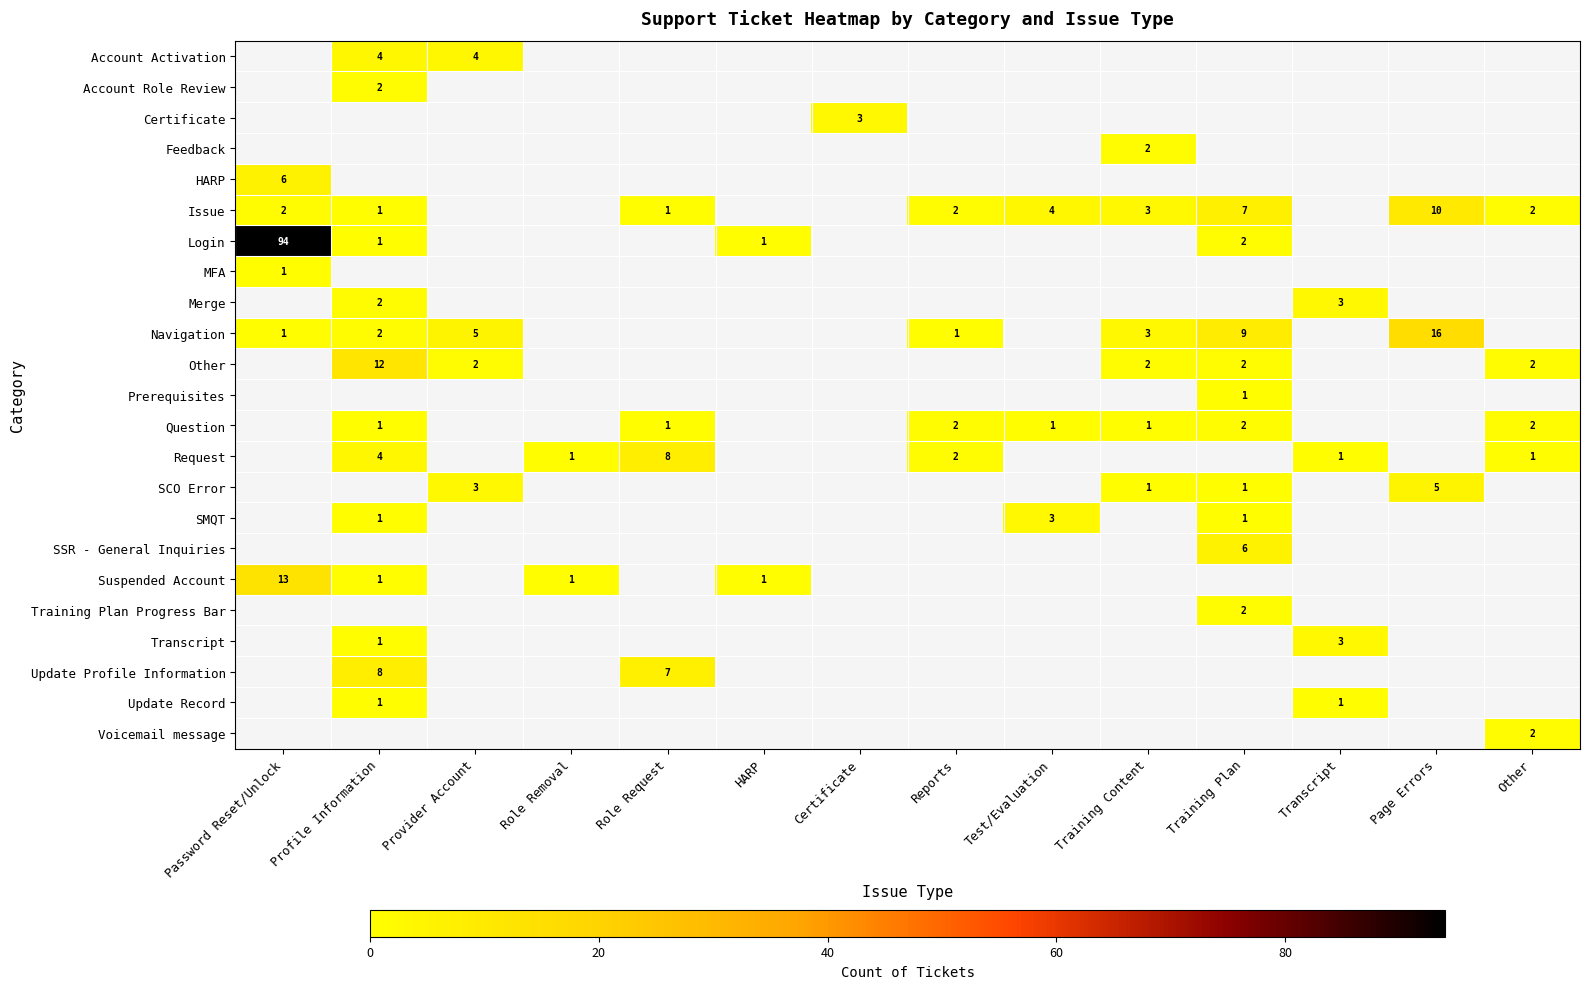

Which series has the largest total across all categories?

Login